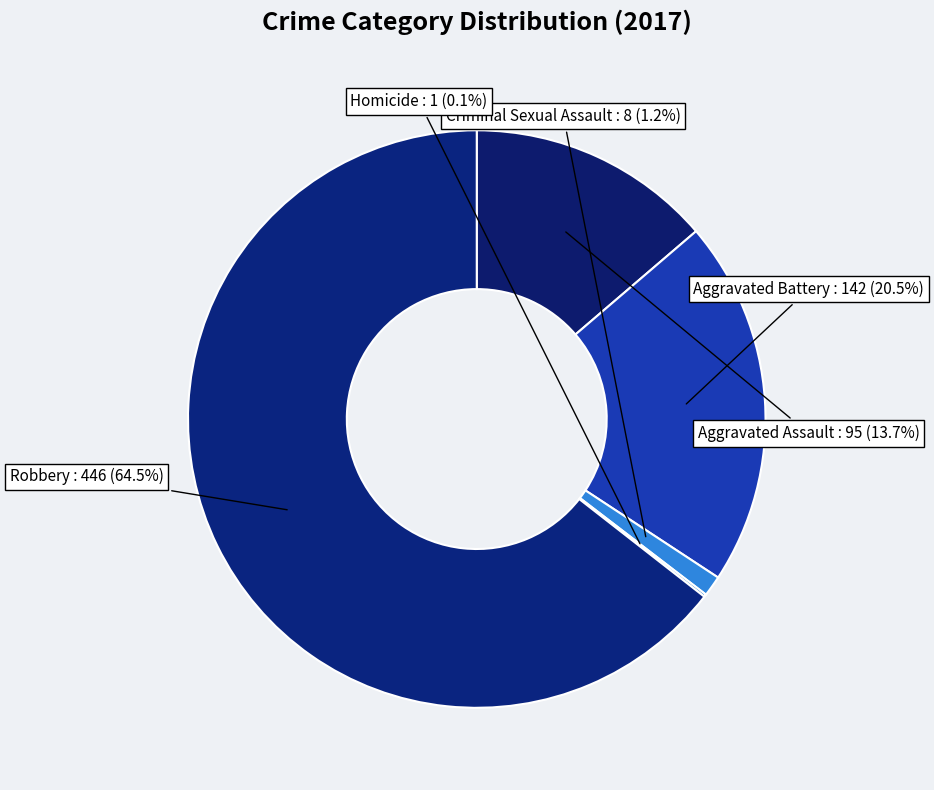

What is the majority slice?

Robbery